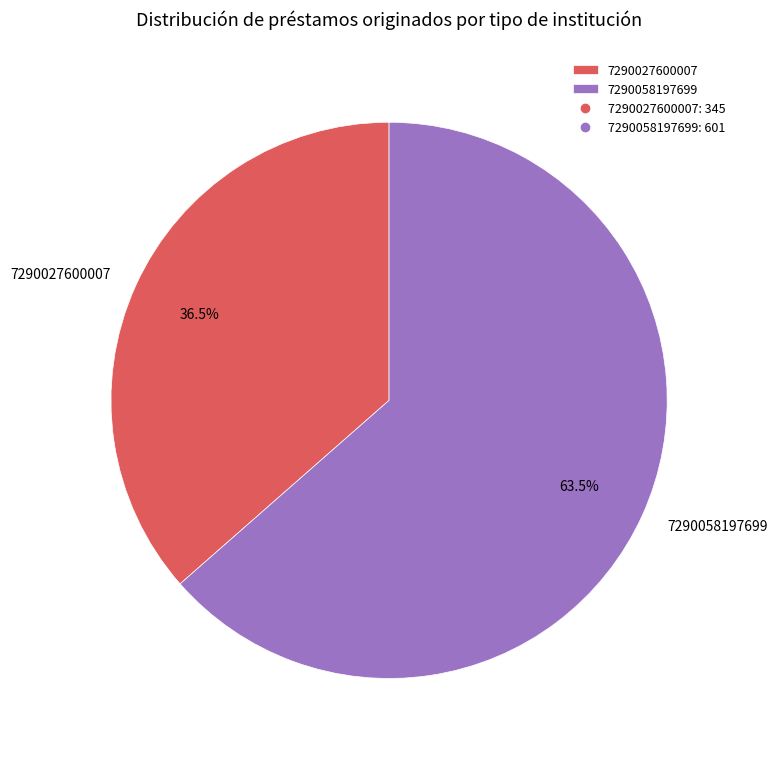

Does any single category account for the majority?

Yes